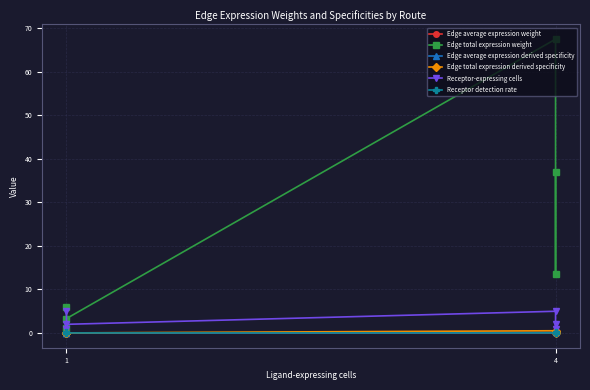

Is it true that Edge average expression weight equals 0.0 at 1?

False